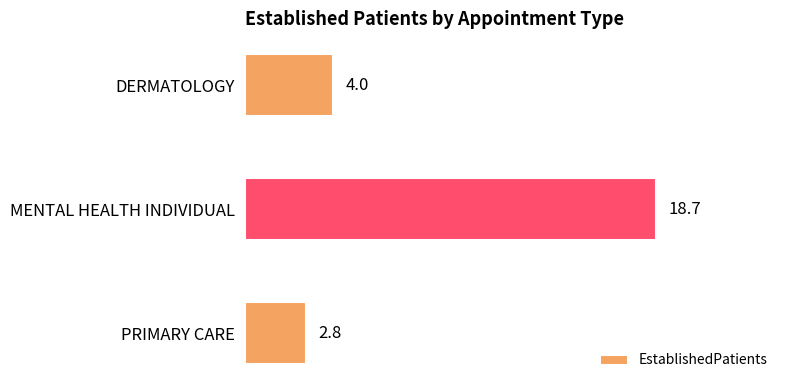

What is the approximate value at DERMATOLOGY?

4.0